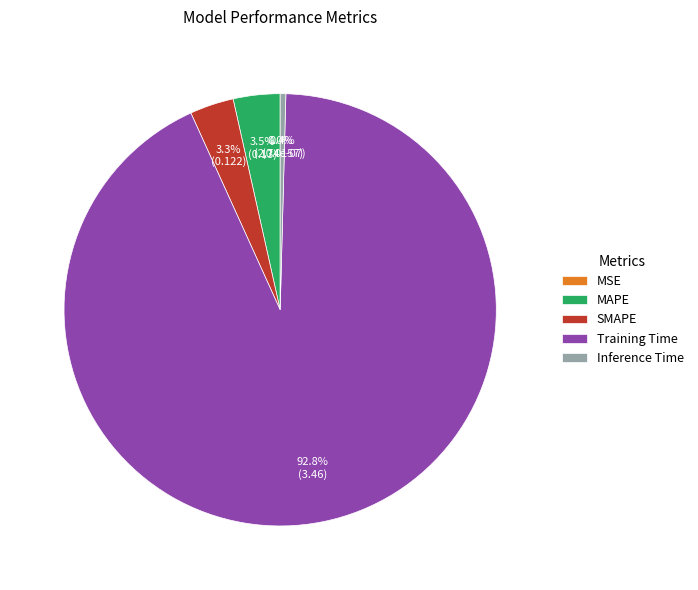

Does any single category account for the majority?

Yes